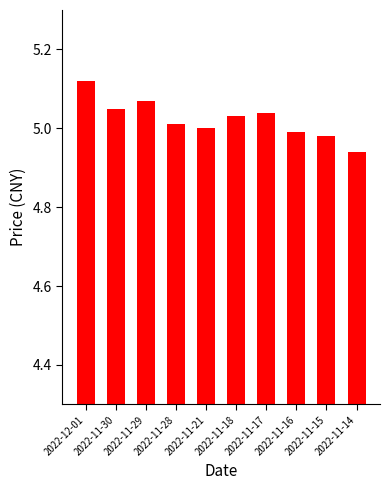

What is the label of the 5th bar from the right?

2022-11-18